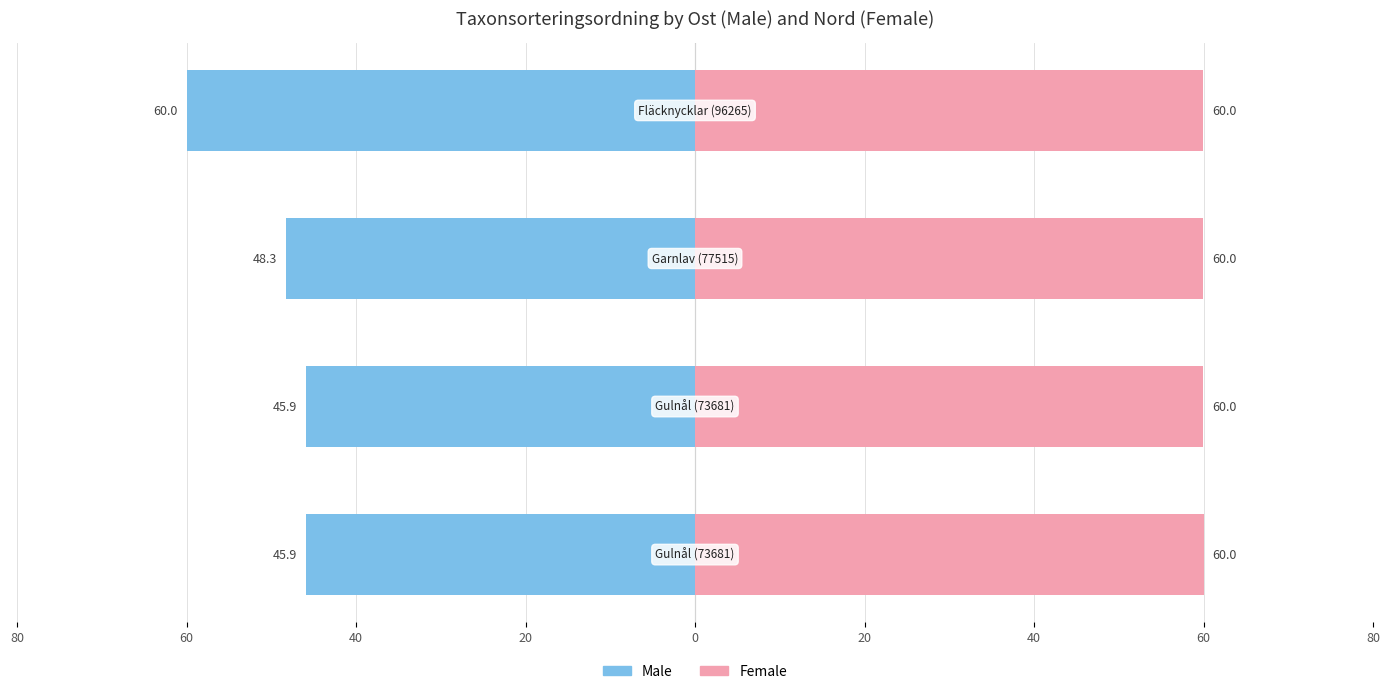

How many data points does each series have?

4